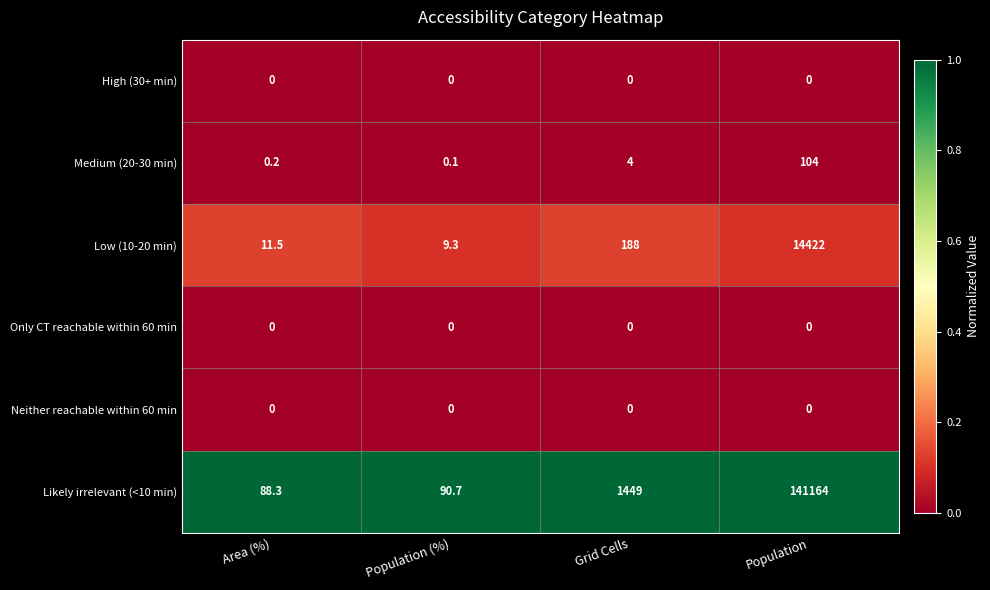

Reading right to left, list all the values displayed in this chart.

High (30+ min): Population=0.0	Grid Cells=0.0	Population (%)=0.0	Area (%)=0.0
Medium (20-30 min): Population=104.0	Grid Cells=4.0	Population (%)=0.1	Area (%)=0.2
Low (10-20 min): Population=14422.0	Grid Cells=188.0	Population (%)=9.3	Area (%)=11.5
Only CT reachable within 60 min: Population=0.0	Grid Cells=0.0	Population (%)=0.0	Area (%)=0.0
Neither reachable within 60 min: Population=0.0	Grid Cells=0.0	Population (%)=0.0	Area (%)=0.0
Likely irrelevant (<10 min): Population=141164.0	Grid Cells=1449.0	Population (%)=90.7	Area (%)=88.3